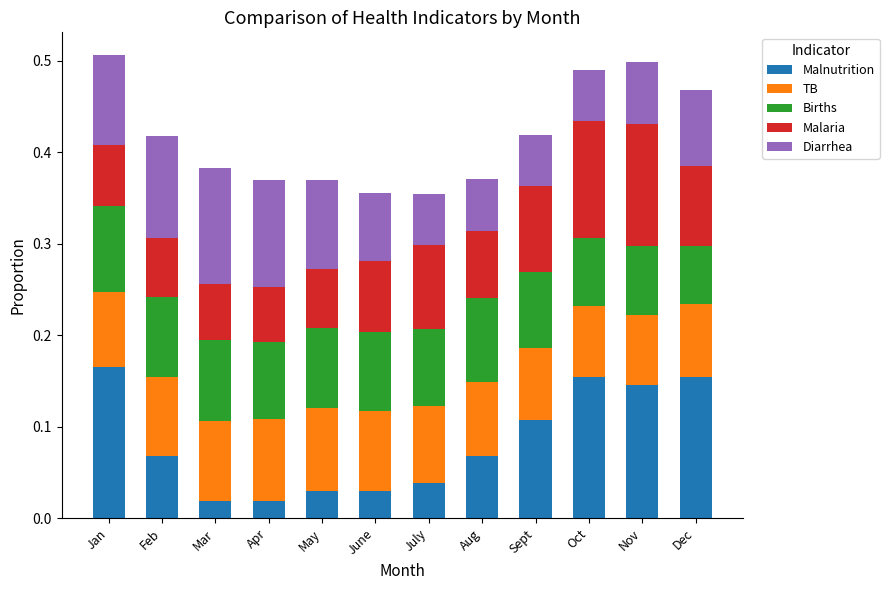

How many bars are there in total?

12